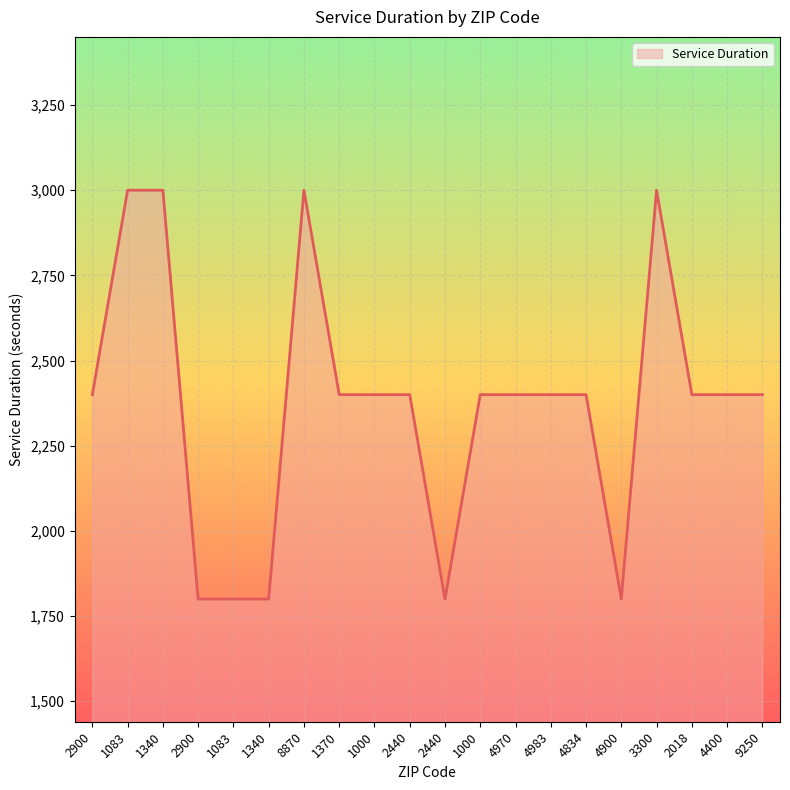

What is the average value?

2370